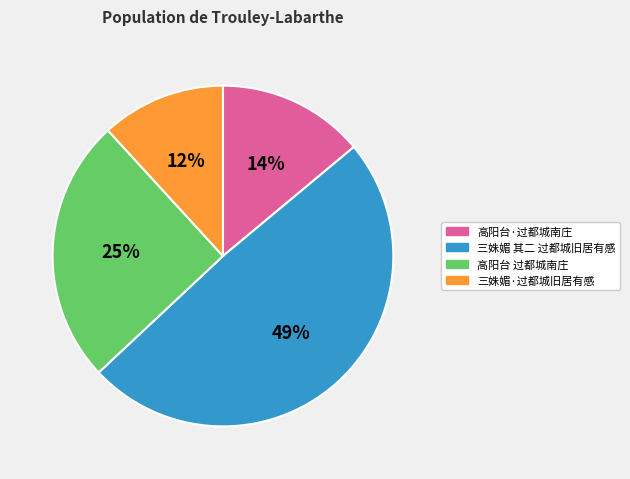

Approximately how many times larger is the value at 高阳台 过都城南庄 compared to 高阳台·过都城南庄?

1.8